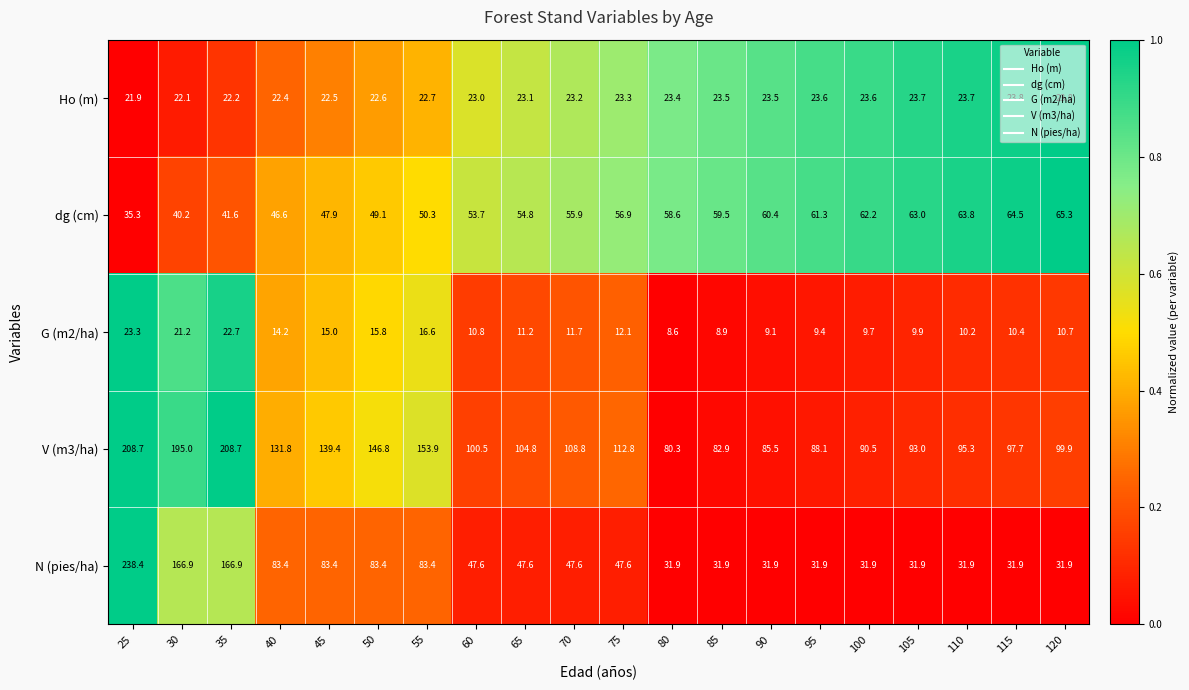

How many distinct data groups are displayed?

5